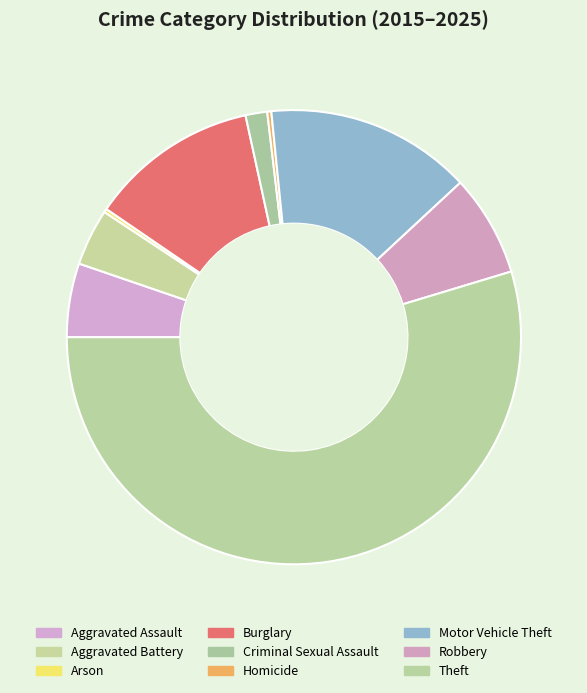

To the nearest percent, what is the average slice percentage?

11%